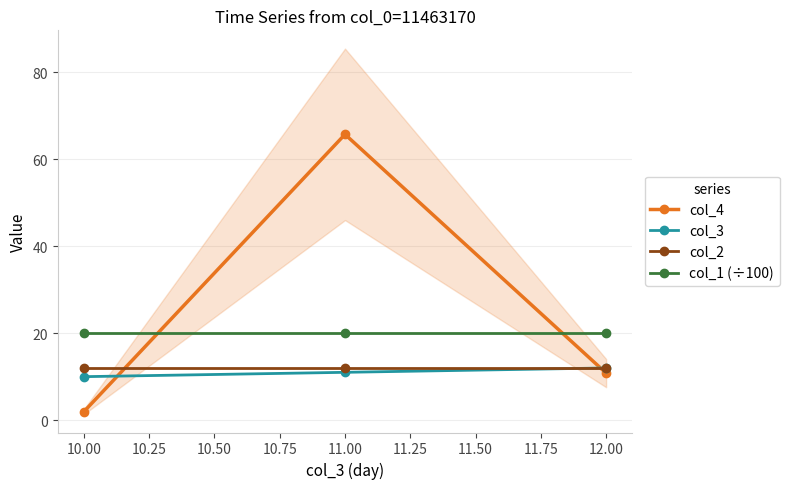

What are all the series names shown in the legend?

col_4, col_3, col_2, col_1 (÷100)